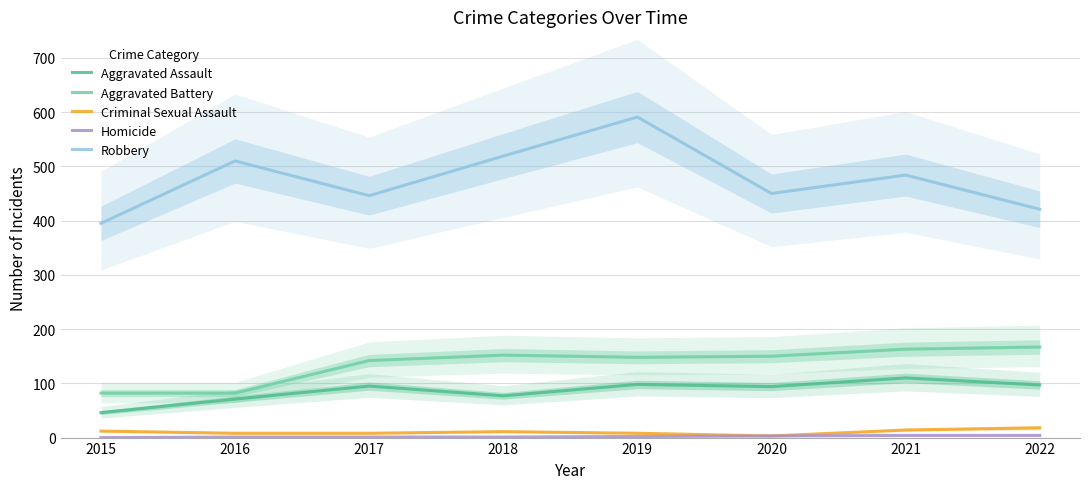

What is the average value of the Robbery series?

477